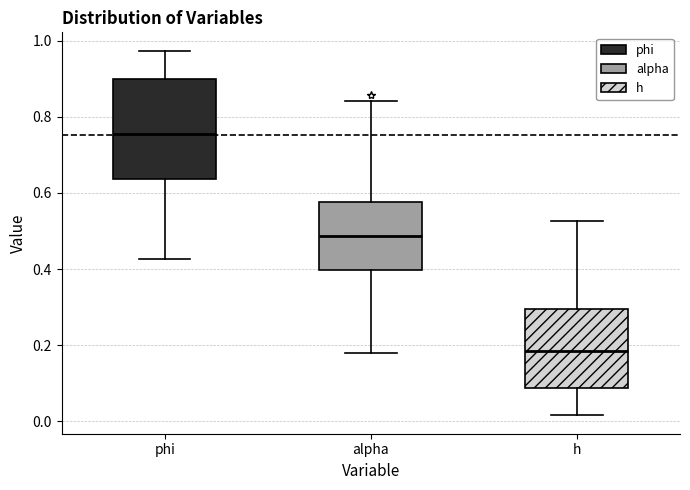

Which box is the tallest, from its lower edge to its upper edge?

phi